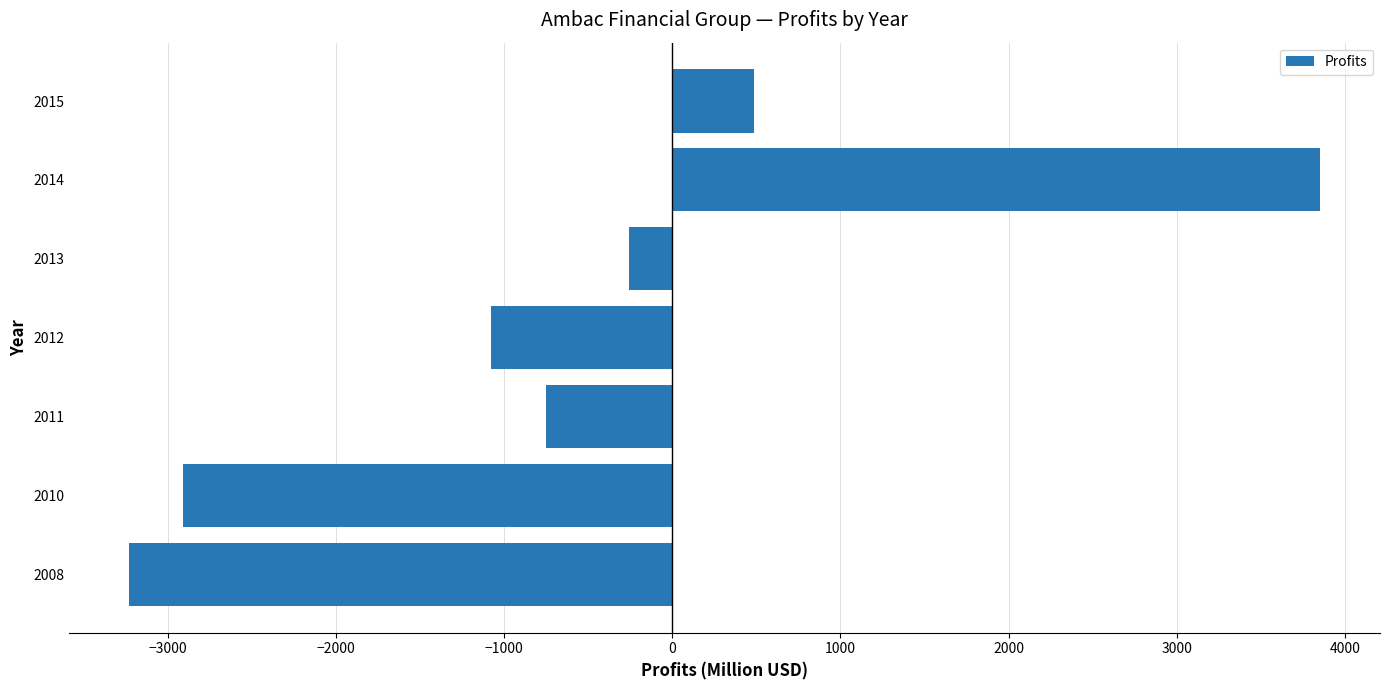

How many negative values are there?

5